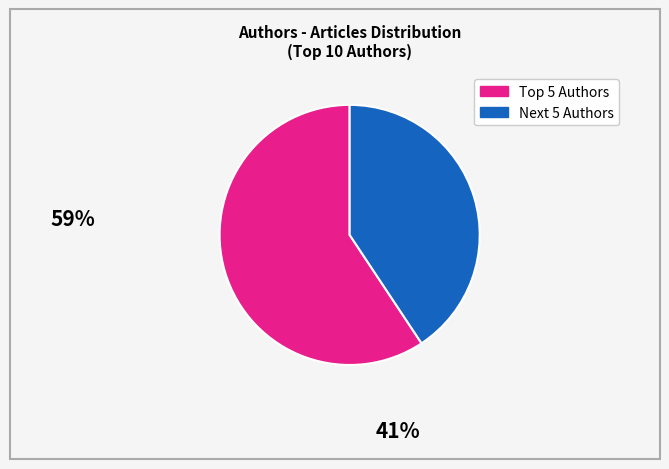

Does any single category account for the majority?

Yes